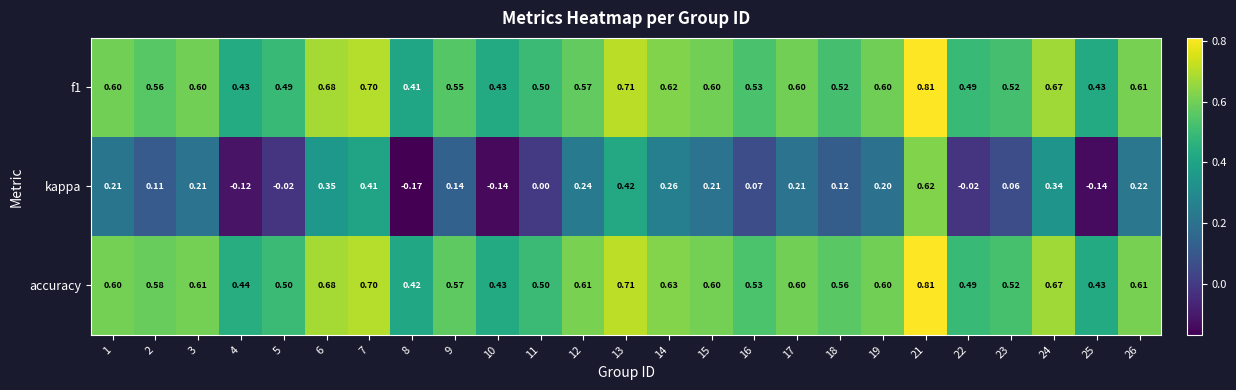

Which series changed the most between 17 and 21?

kappa